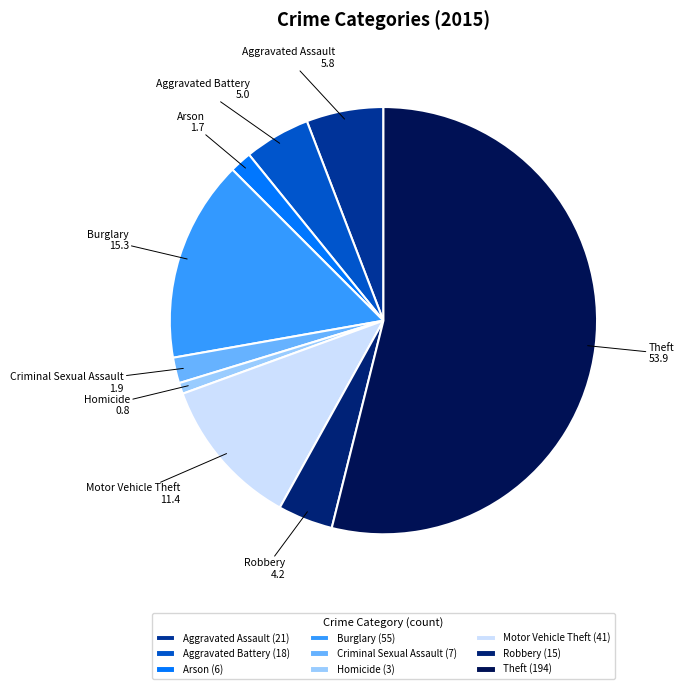

Which category has the smallest portion of the pie?

Homicide